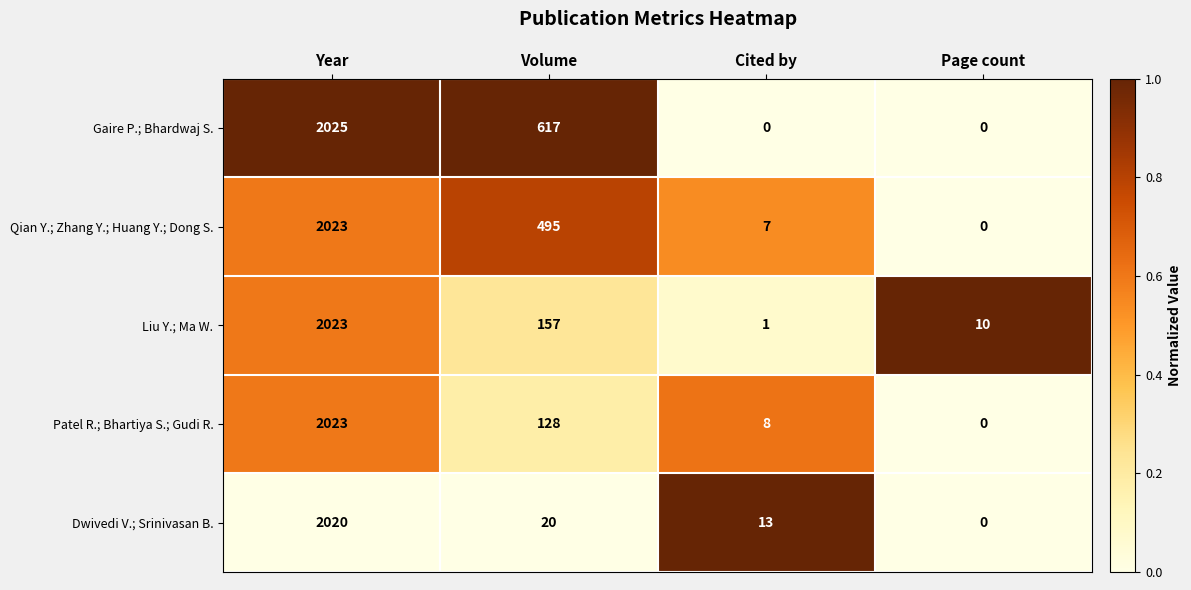

The Qian Y.; Zhang Y.; Huang Y.; Dong S. series shows 7 at Cited by. True or false?

True